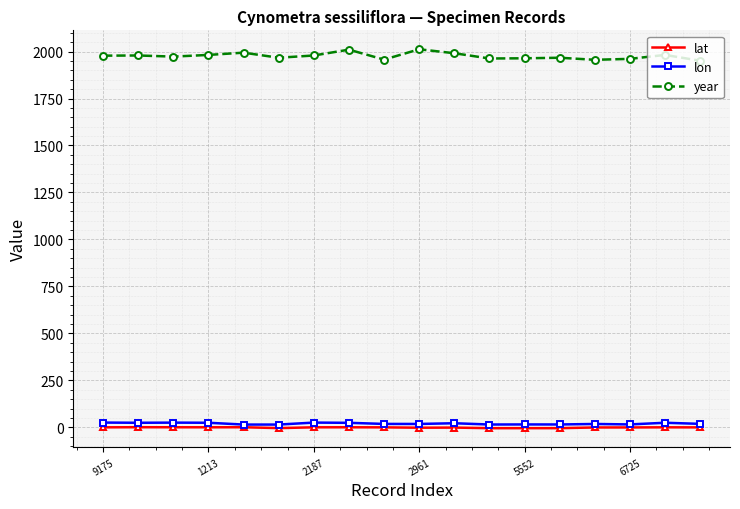

Is this an area chart (filled region under the line)?

No